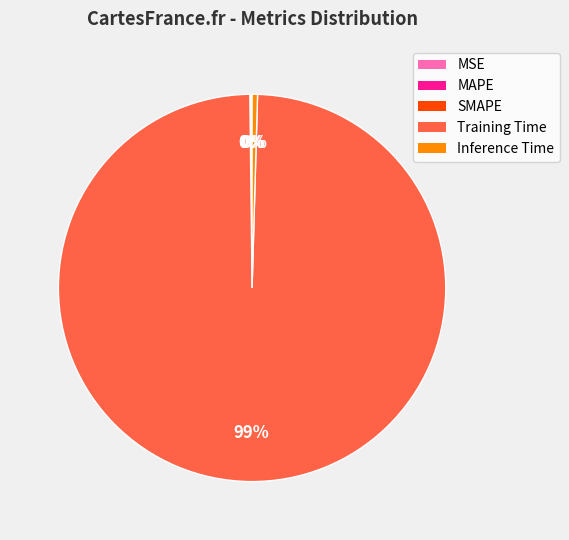

Is the sum of Training Time and Inference Time greater than half?

Yes